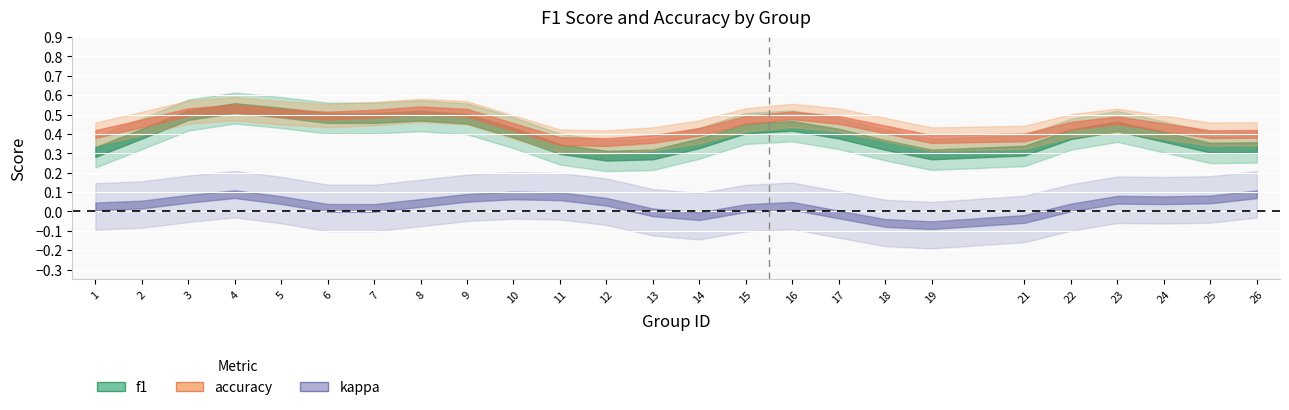

Count the number of categories in the chart.

25